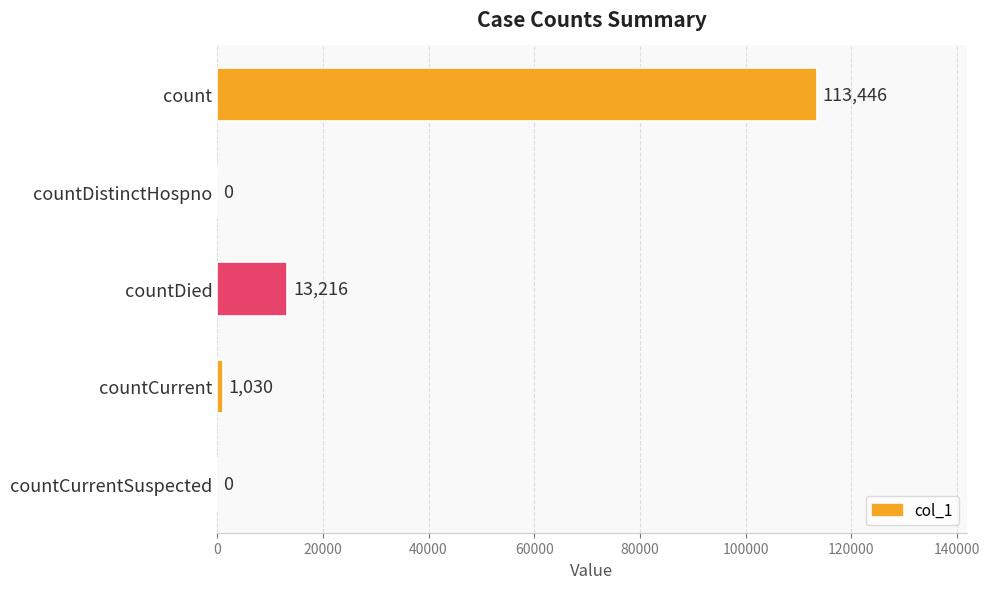

What is the sum of all values?

127692